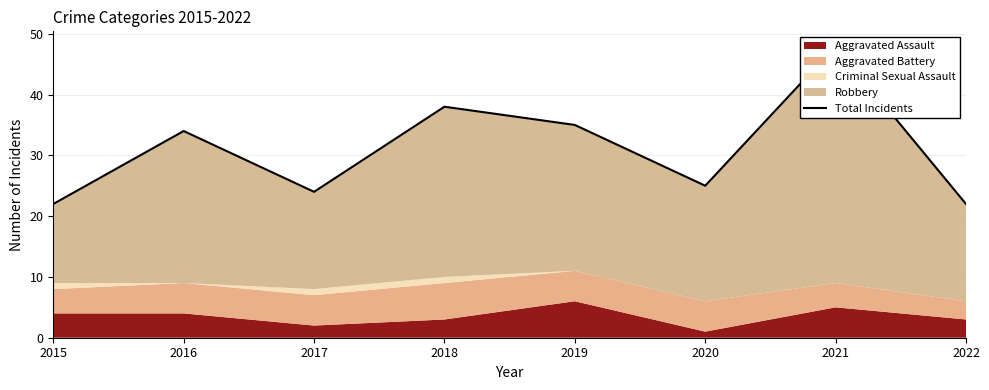

What is the ratio of the value at 2020 to the value at 2016?

0.7